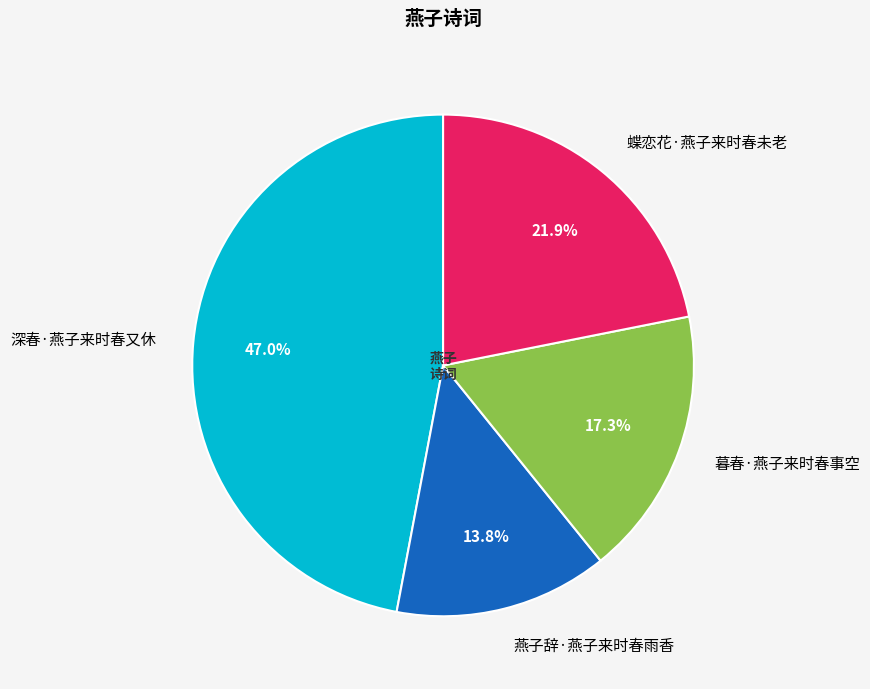

Combined, do 深春·燕子来时春又休 and 蝶恋花·燕子来时春未老 account for over 50%?

Yes